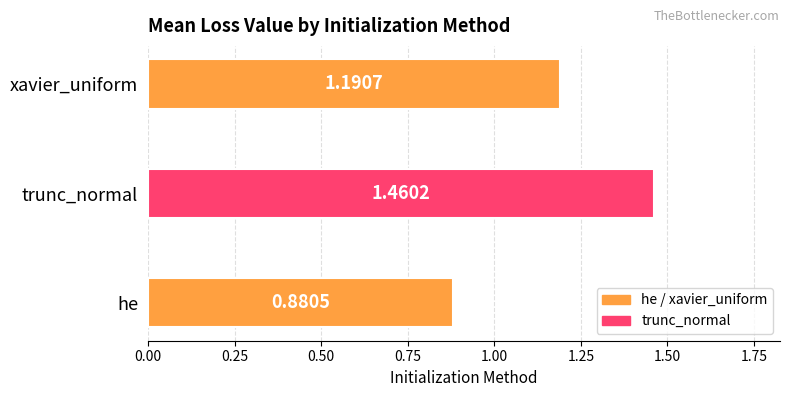

List the labels in order of value, largest first.

trunc_normal, xavier_uniform, he